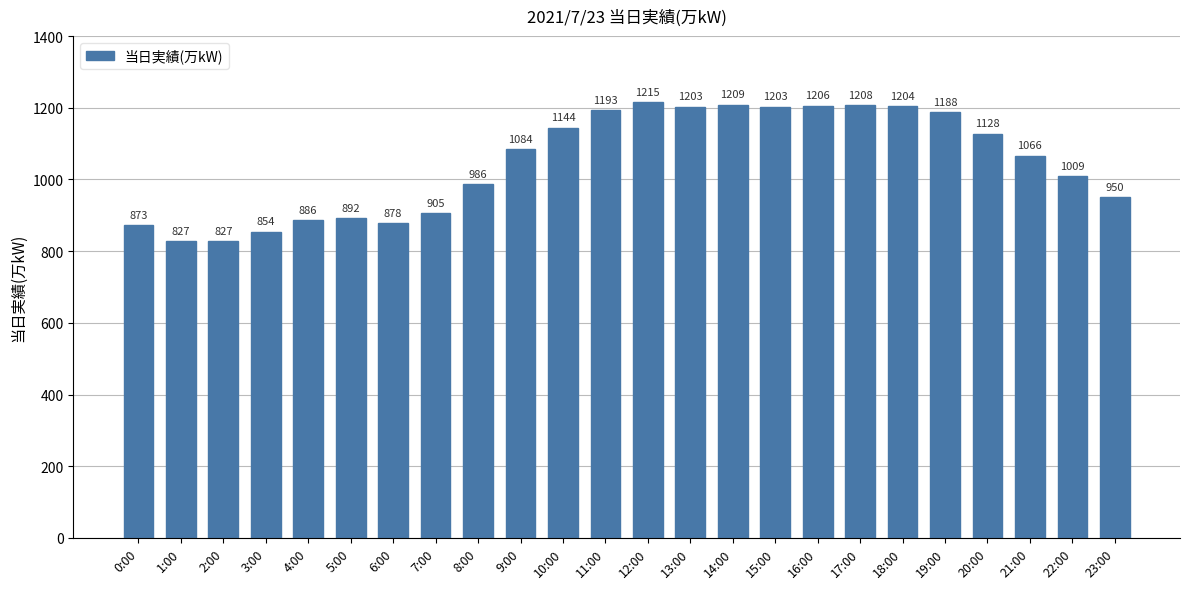

What is the difference between the second highest and second lowest values?

382